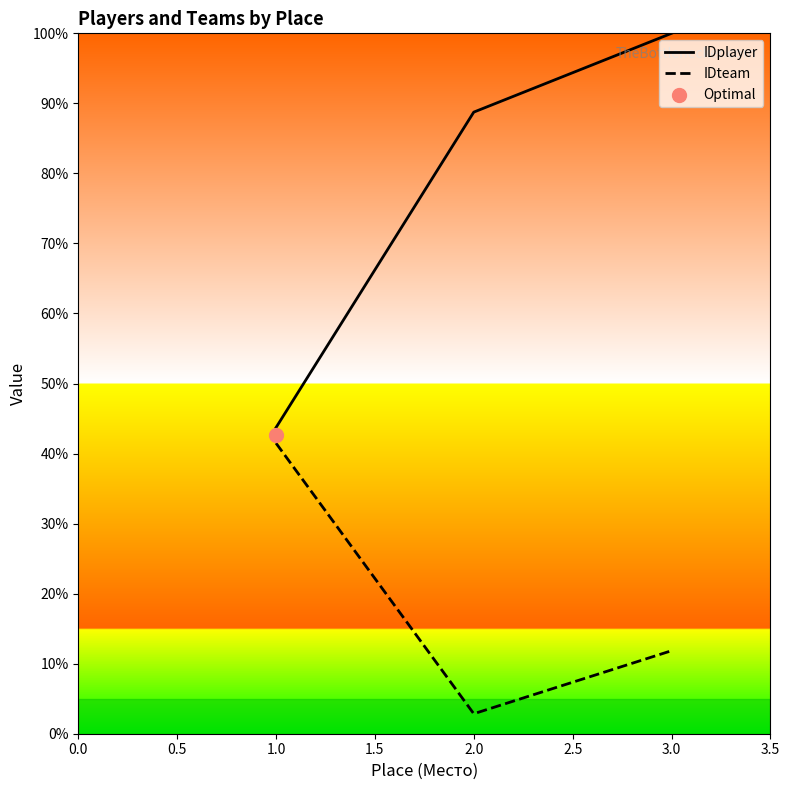

Which series contains the lowest Y value?

IDteam